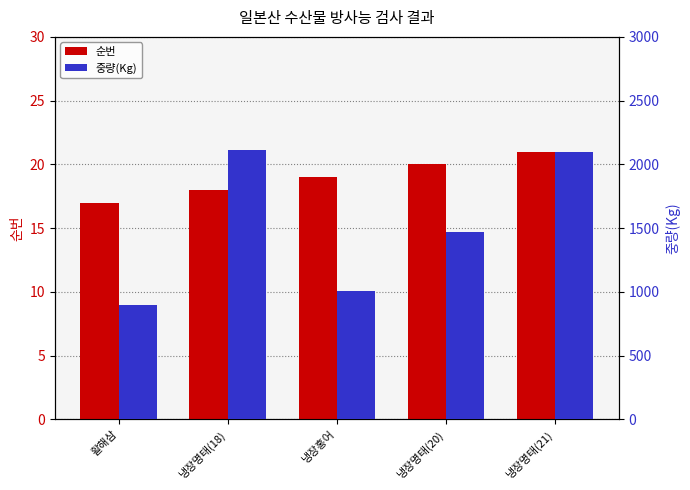

Which series has the largest total across all categories?

중량(Kg)